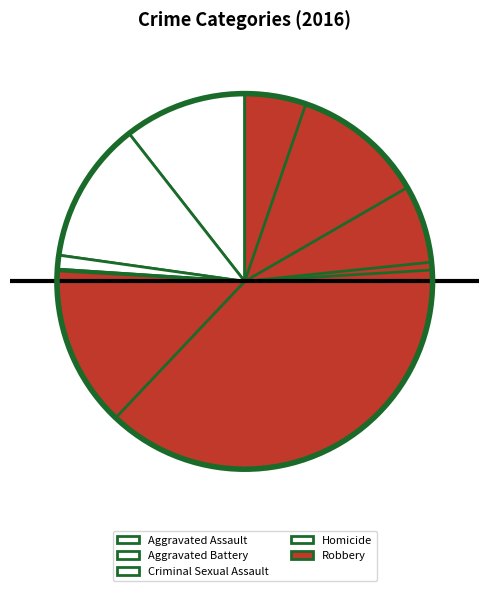

What is the majority slice?

Robbery